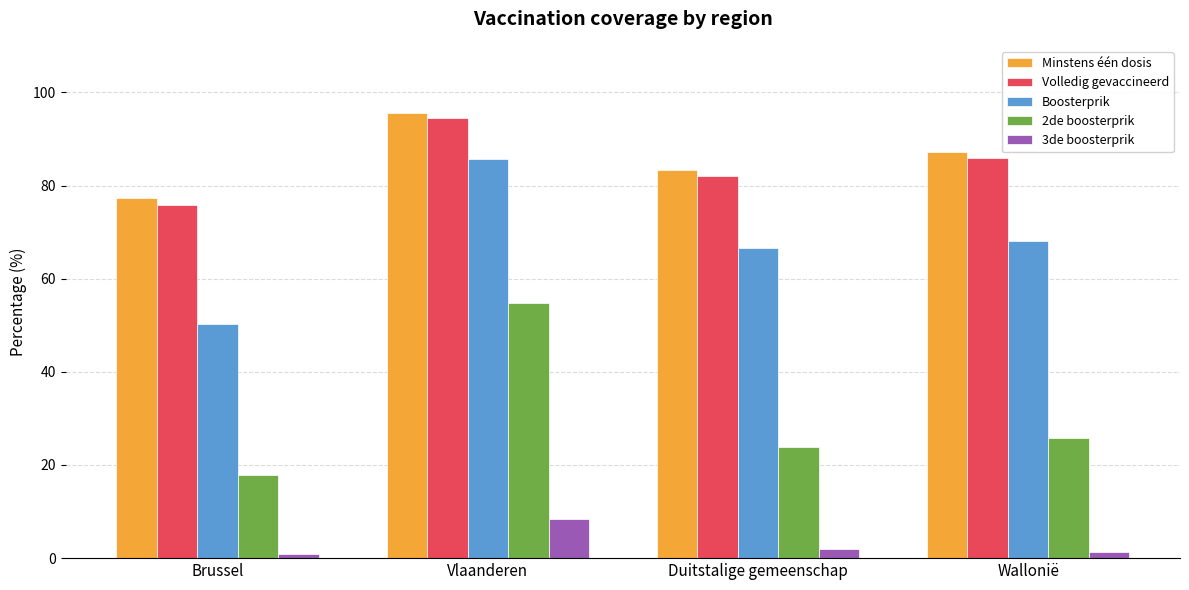

What is the highest value of the Minstens één dosis series?

95.5